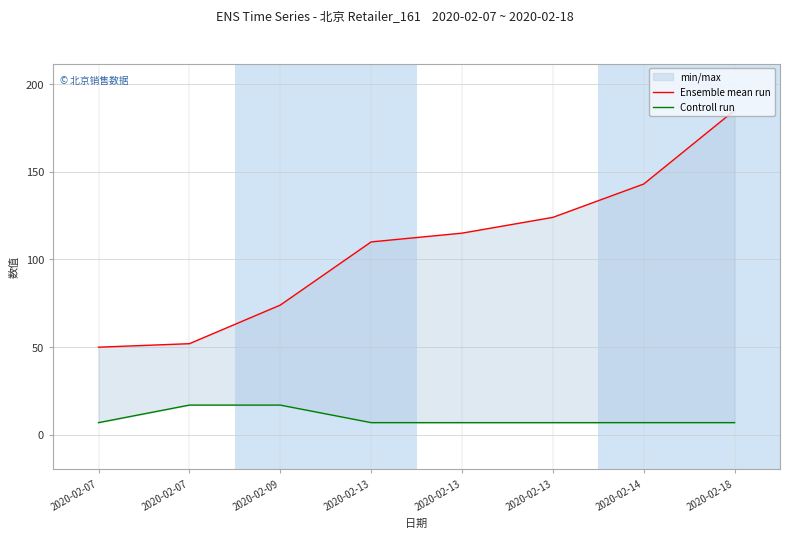

What is the value of the Ensemble mean run point at the 4th from the left?

110